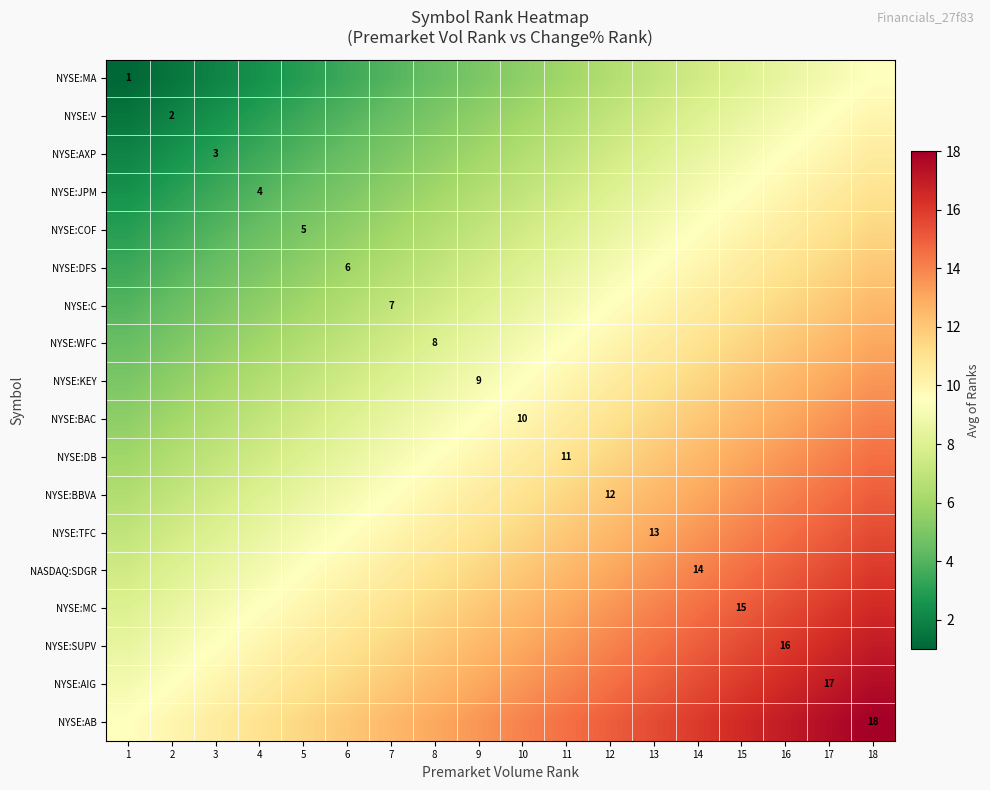

Which category has the lowest value across all series?

1